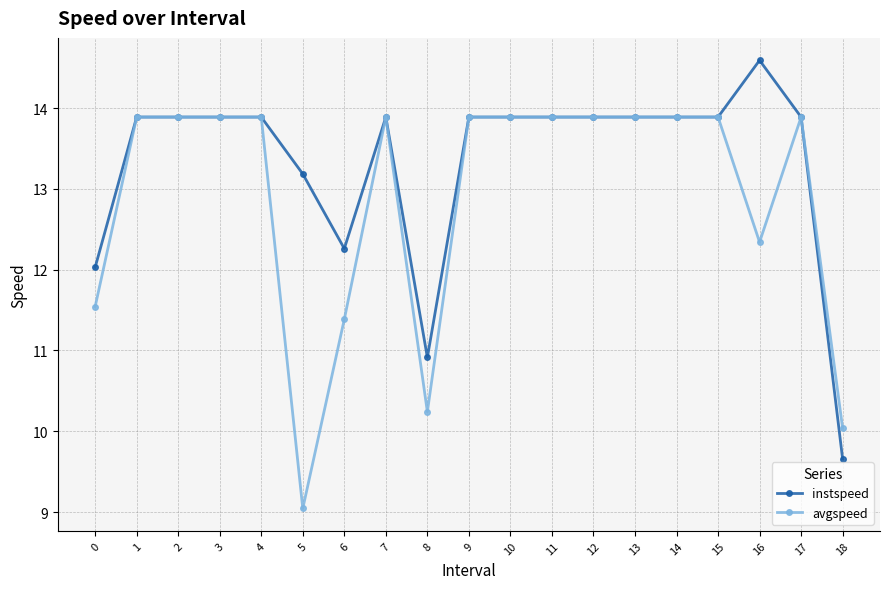

At 8, list the series in order from smallest to largest.

avgspeed, instspeed